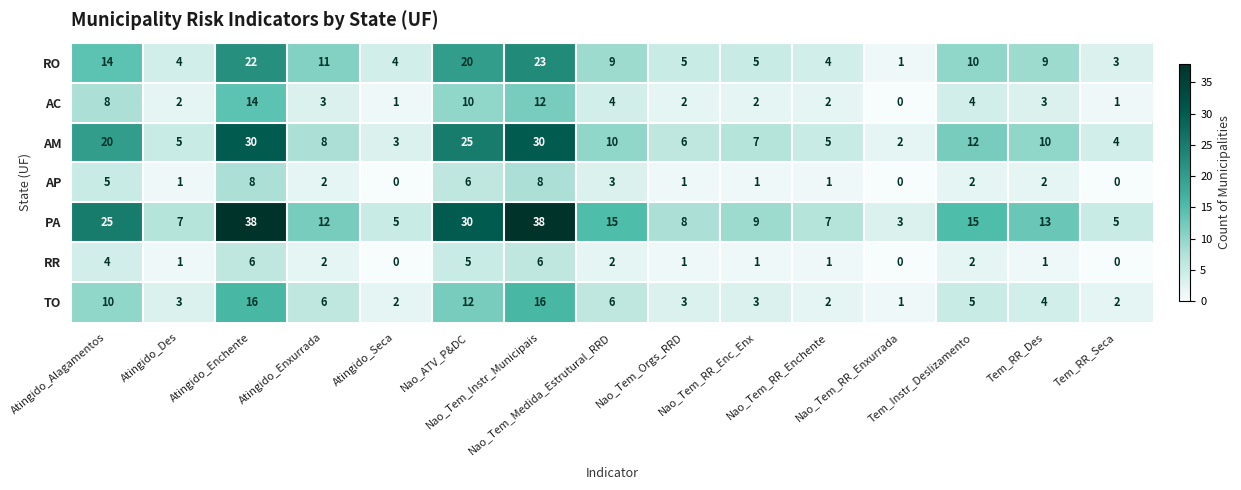

Which series has the widest spread of values?

PA